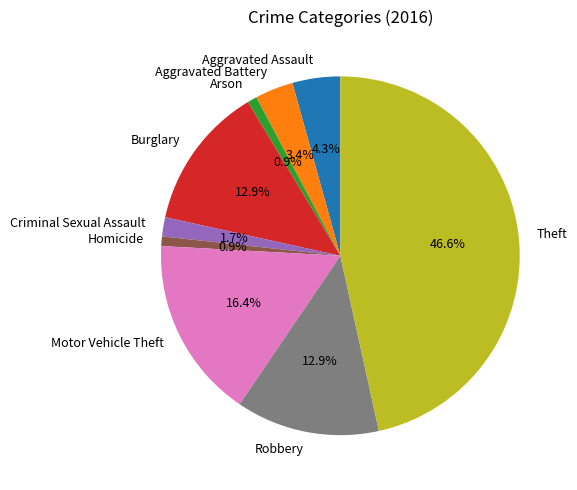

True or false: Robbery accounts for 13% of the total.

True